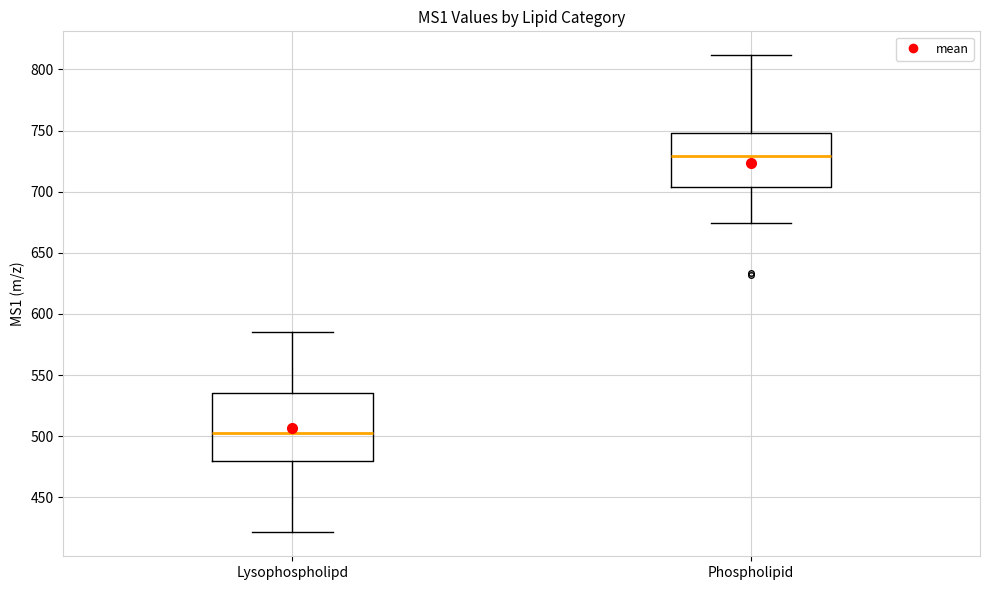

Reading left to right, transcribe this box plot: for each box, give where its median line is, the range the box spans, and where its two whiskers end, as read against the y-axis. The values are not printed on the chart, so give them approximately, as read against the axis.

Lysophospholipd: median 505, box 480 to 535, whiskers 420 to 585
Phospholipid: median 730, box 705 to 750, whiskers 675 to 810